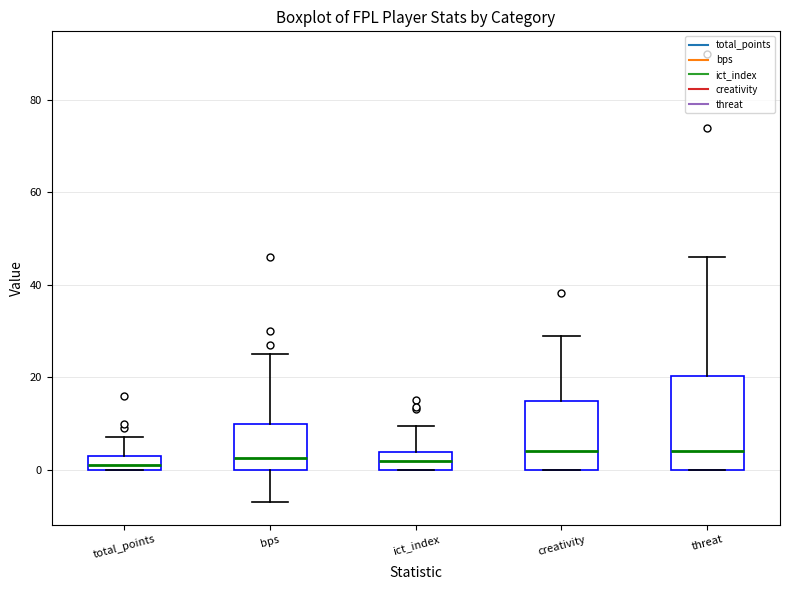

Where is the lower edge of the box for creativity on the y-axis? The values are not printed on the chart, so give them approximately, as read against the axis.

0